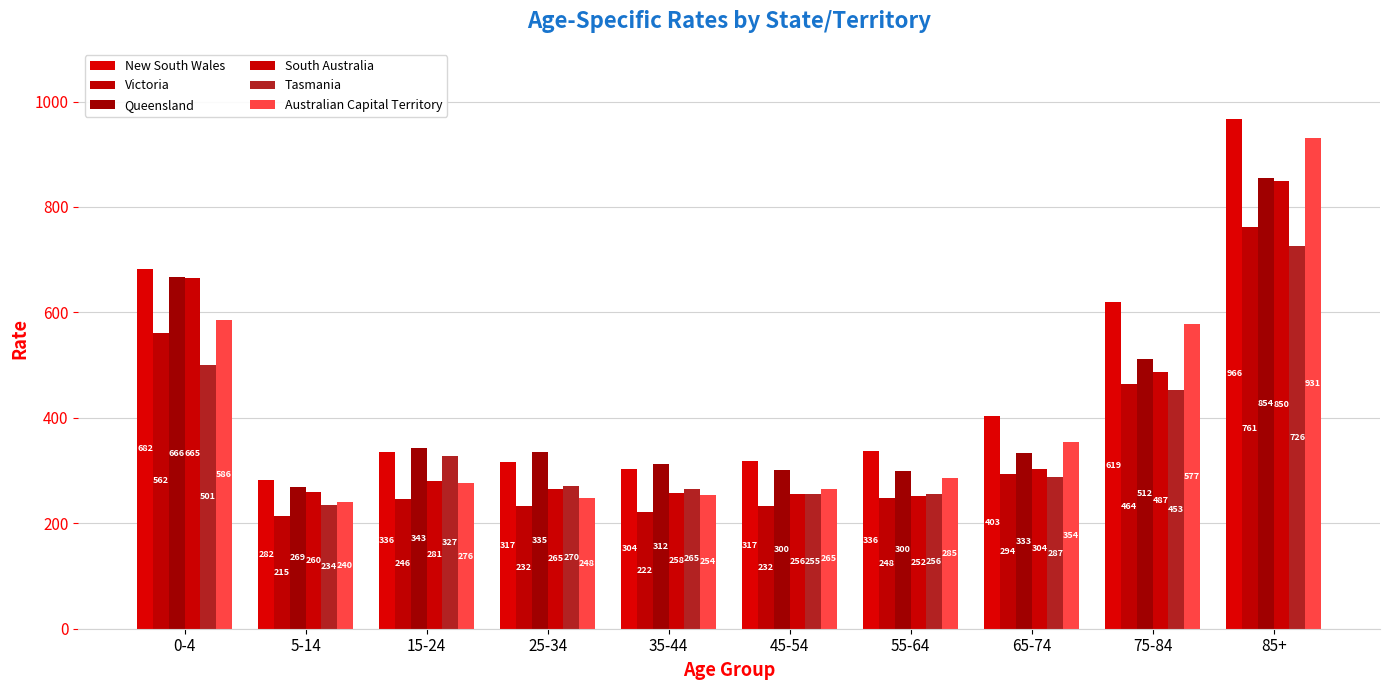

How many series are shown in this chart?

6